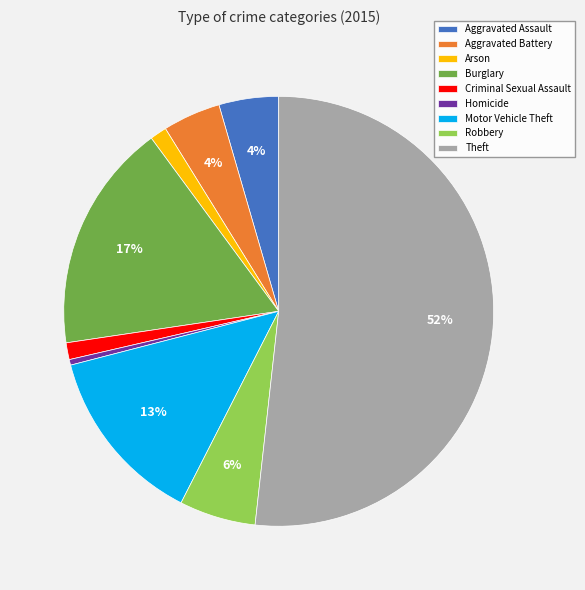

The Theft slice represents 60% of the pie. True or false?

False